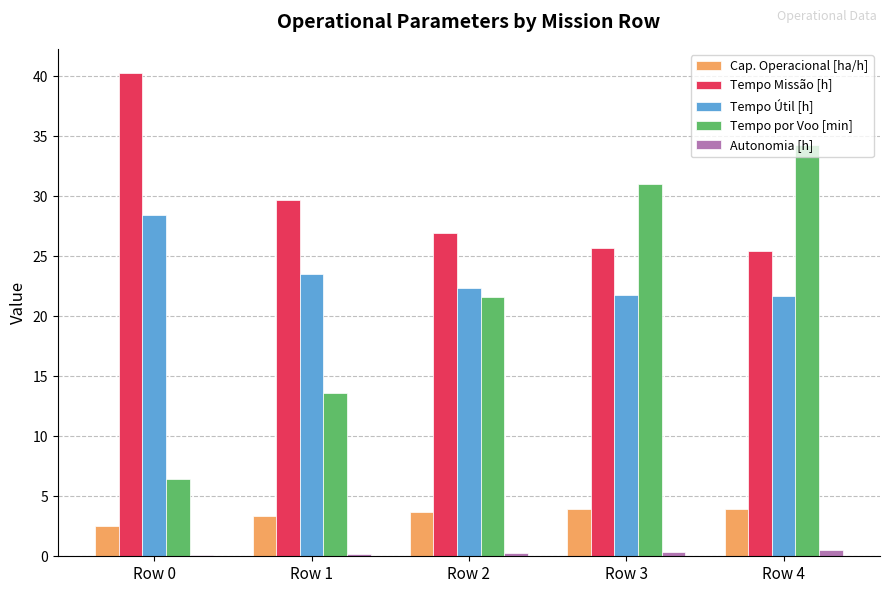

At which label does Cap. Operacional [ha/h] first exceed 3?

Row 1